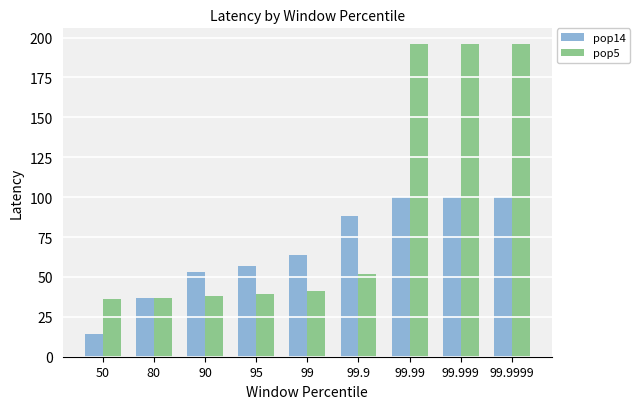

Rank the series by their average value, from highest to lowest.

pop5, pop14